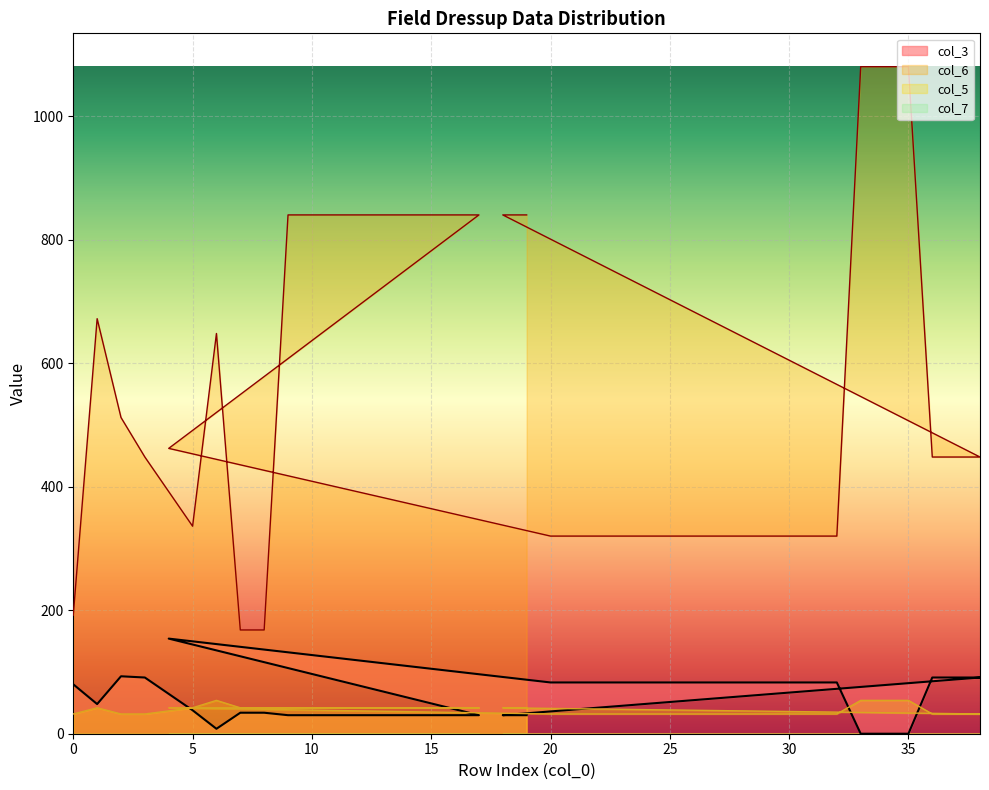

Where is col_6 nearest to the value 624?

6